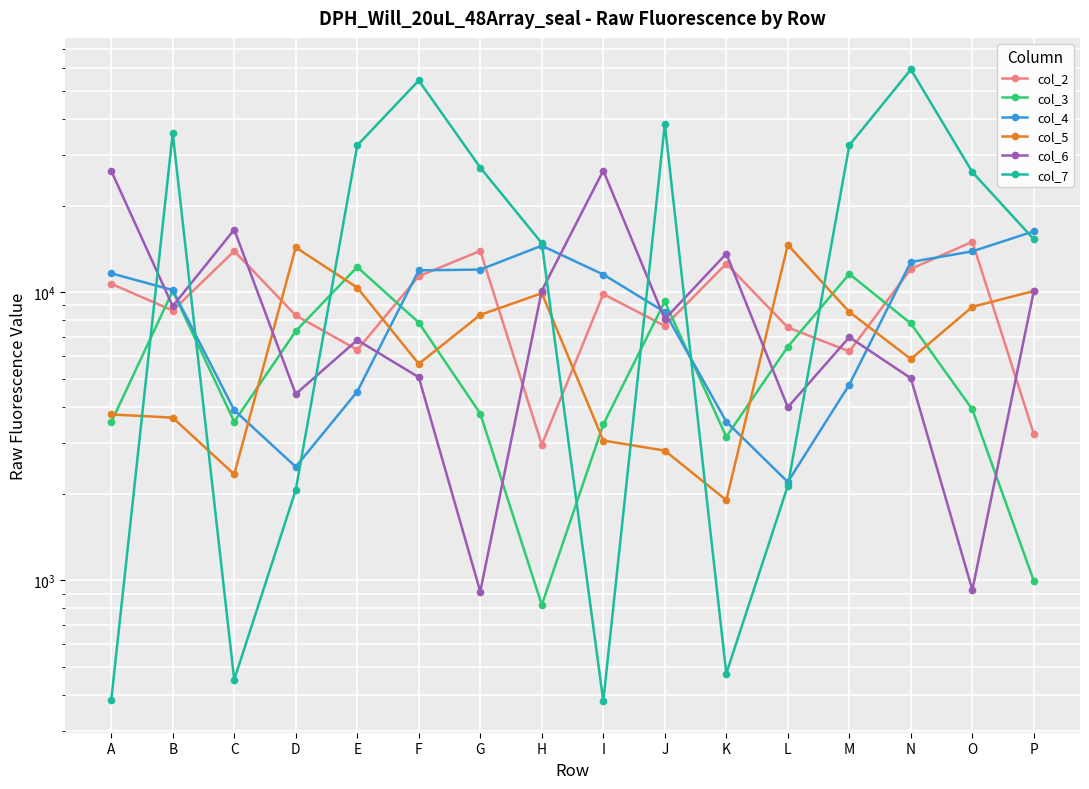

Where does the col_2 series first go above 9855?

A